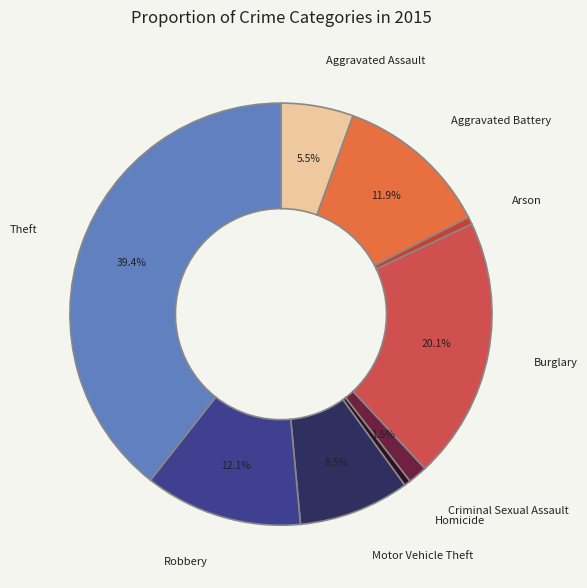

What percentage is NOT represented by Aggravated Assault?

94.5%